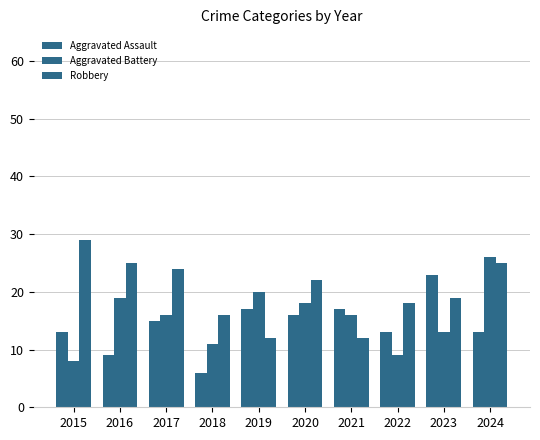

Count the number of data series in this chart.

3